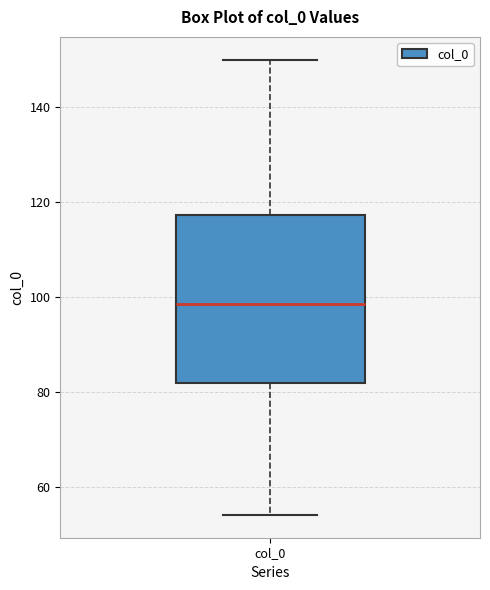

Transcribe this box plot: give where the median line is, the range the box spans, and where the two whiskers end, as read against the y-axis. The values are not printed on the chart, so give them approximately, as read against the axis.

median 98, box 82 to 118, whiskers 54 to 150